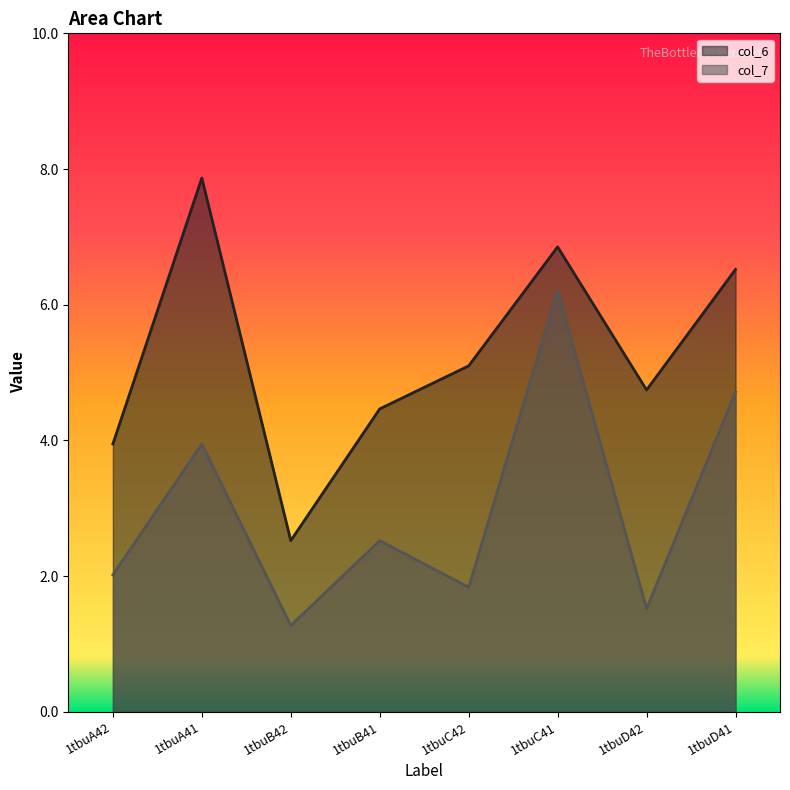

Which category has the highest value across all series?

1tbuA41